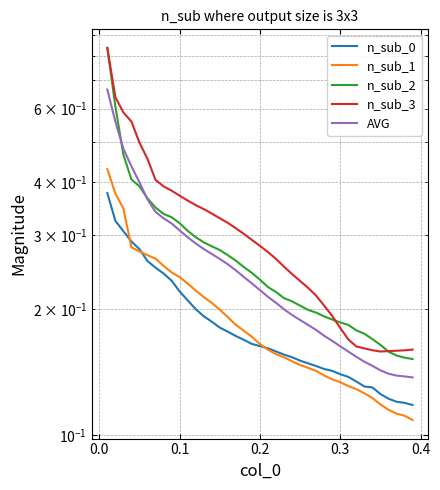

True or false: n_sub_0 has more than 2 interior local peaks.

False